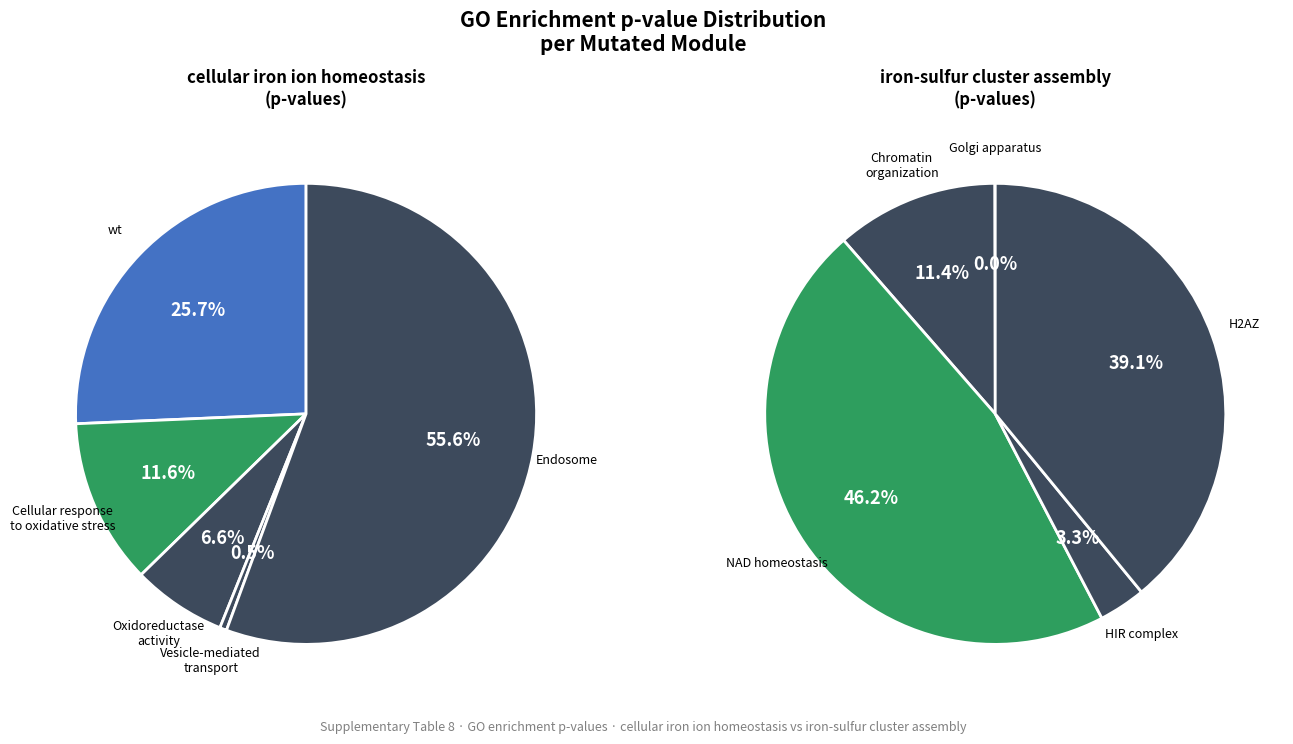

The wt slice represents 3% of the pie. True or false?

False